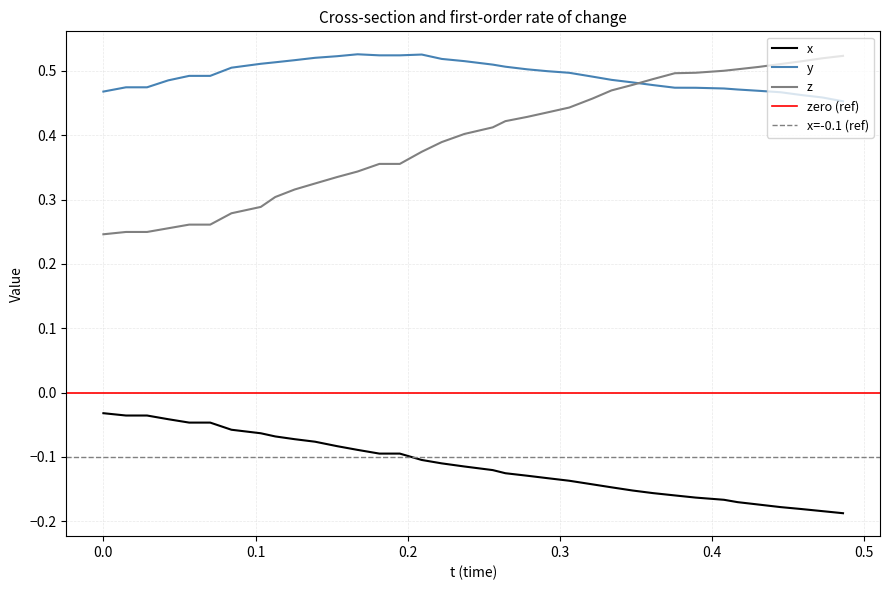

Which series has the largest total across all categories?

y